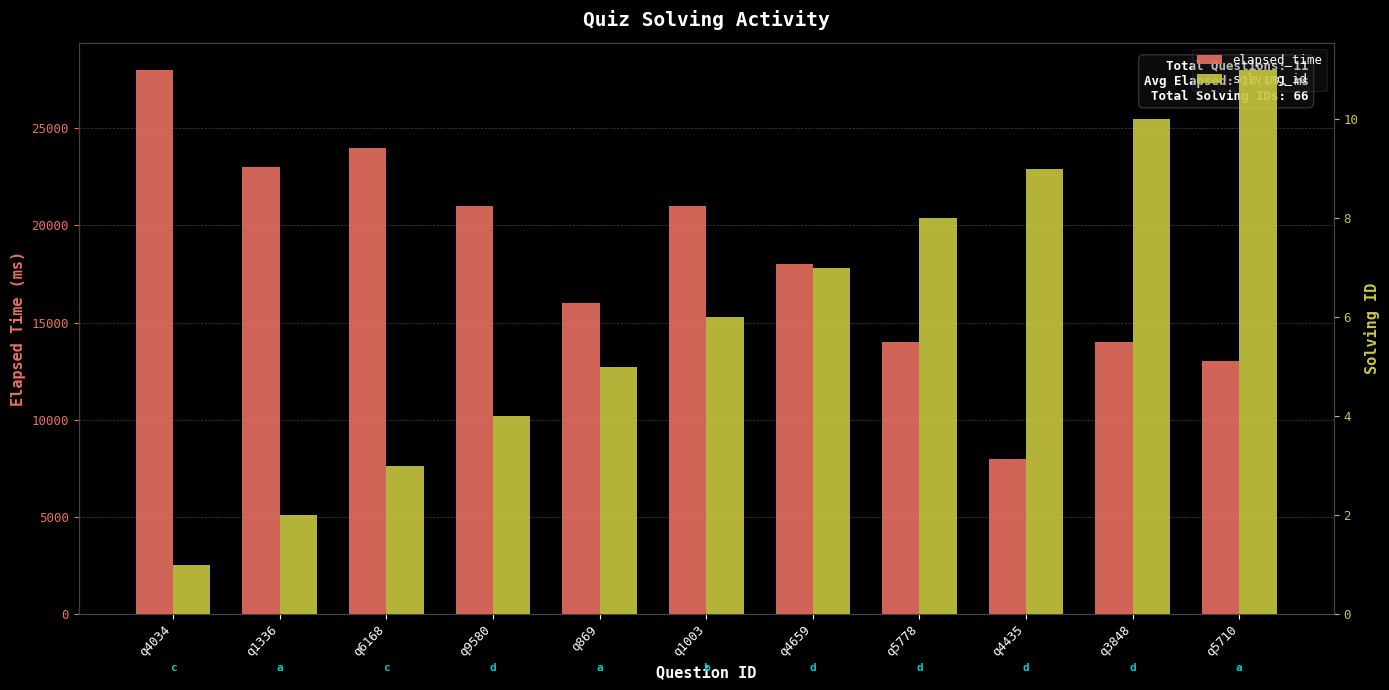

At which label does elapsed_time first exceed 18000?

q4034